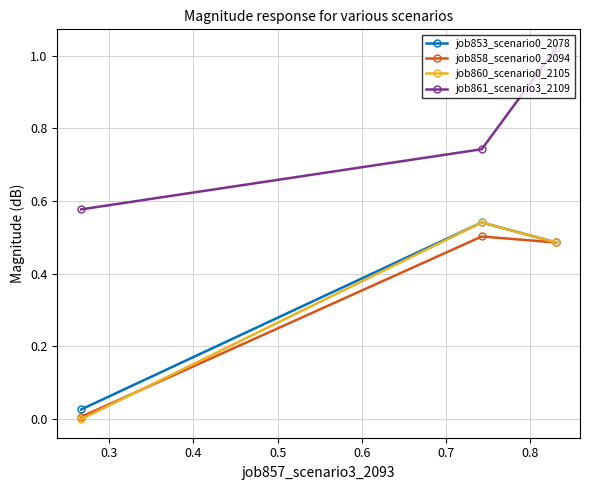

Which series has the largest total across all categories?

job861_scenario3_2109